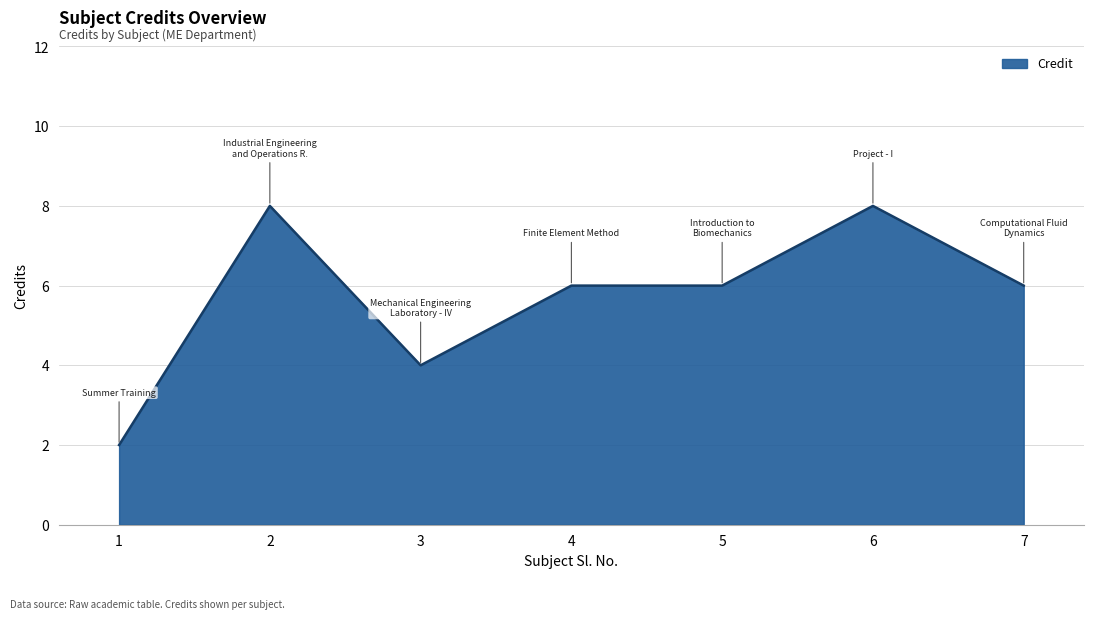

Does the chart display data point markers on the line(s)?

No